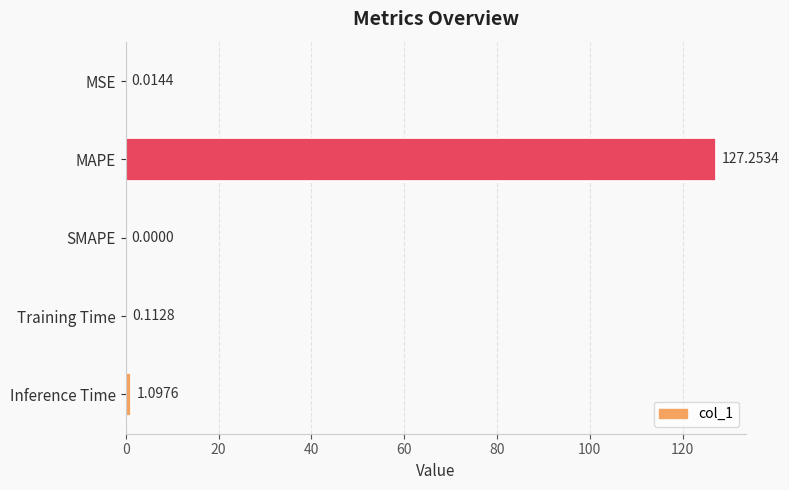

What is the sum of all values?

128.5